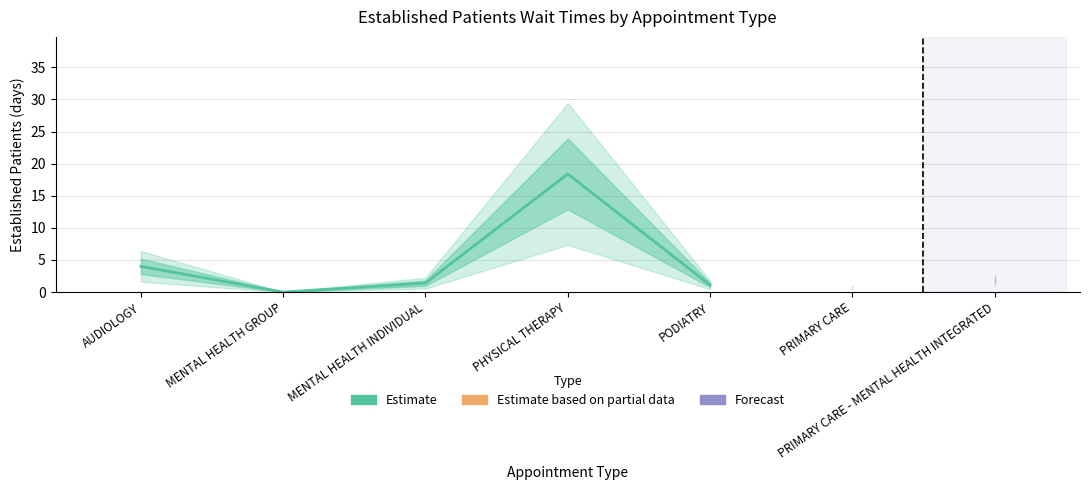

Does the chart have visible grid lines?

Yes